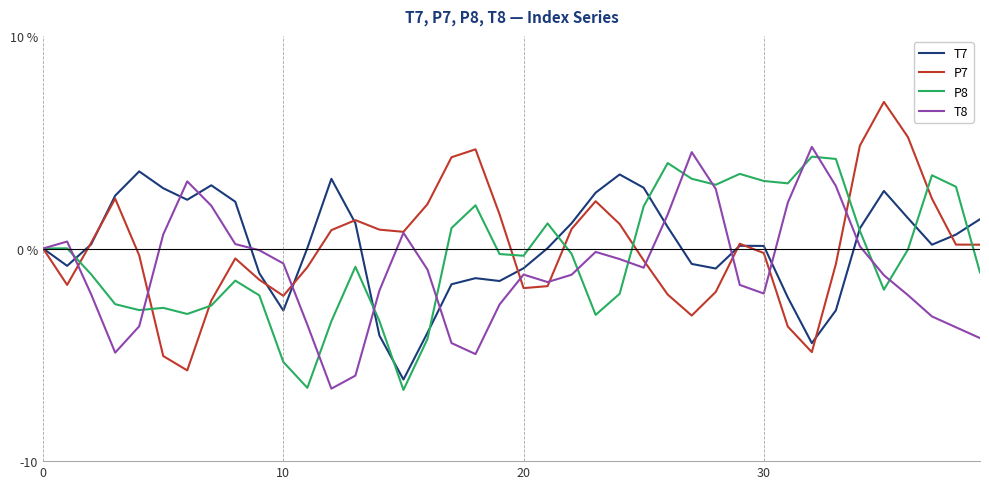

What is the maximum value for T7?

3.6